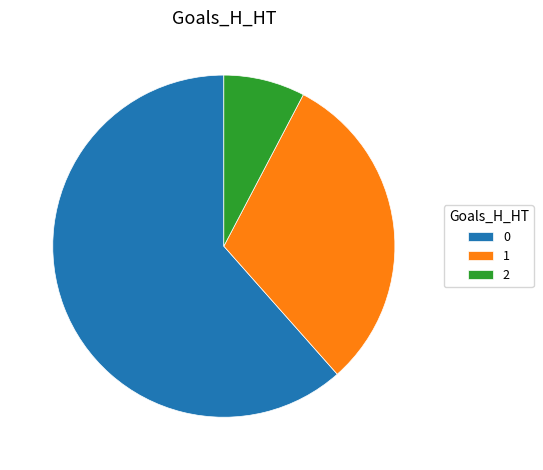

True or false: 1 accounts for 16% of the total.

False